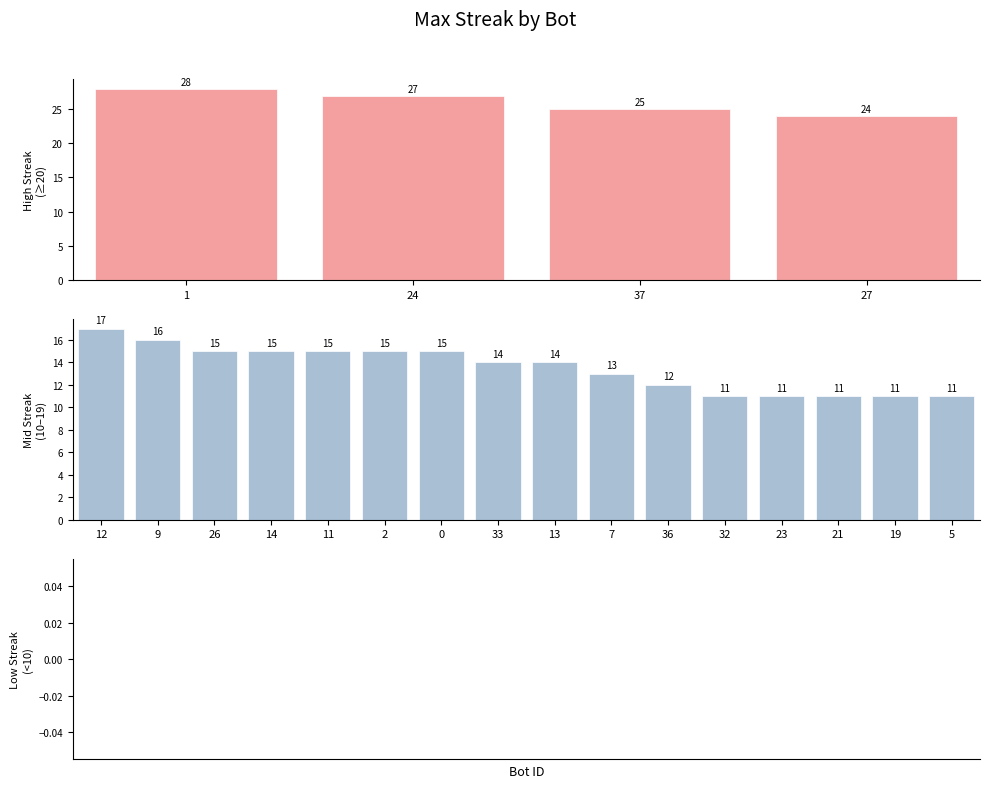

What is the label of the 5th bar from the right?

32